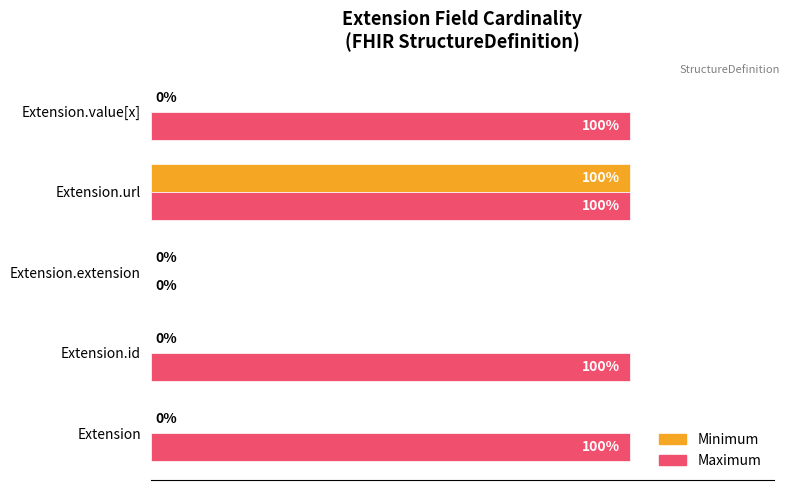

Which series changed the most between Extension.id and Extension.url?

Minimum